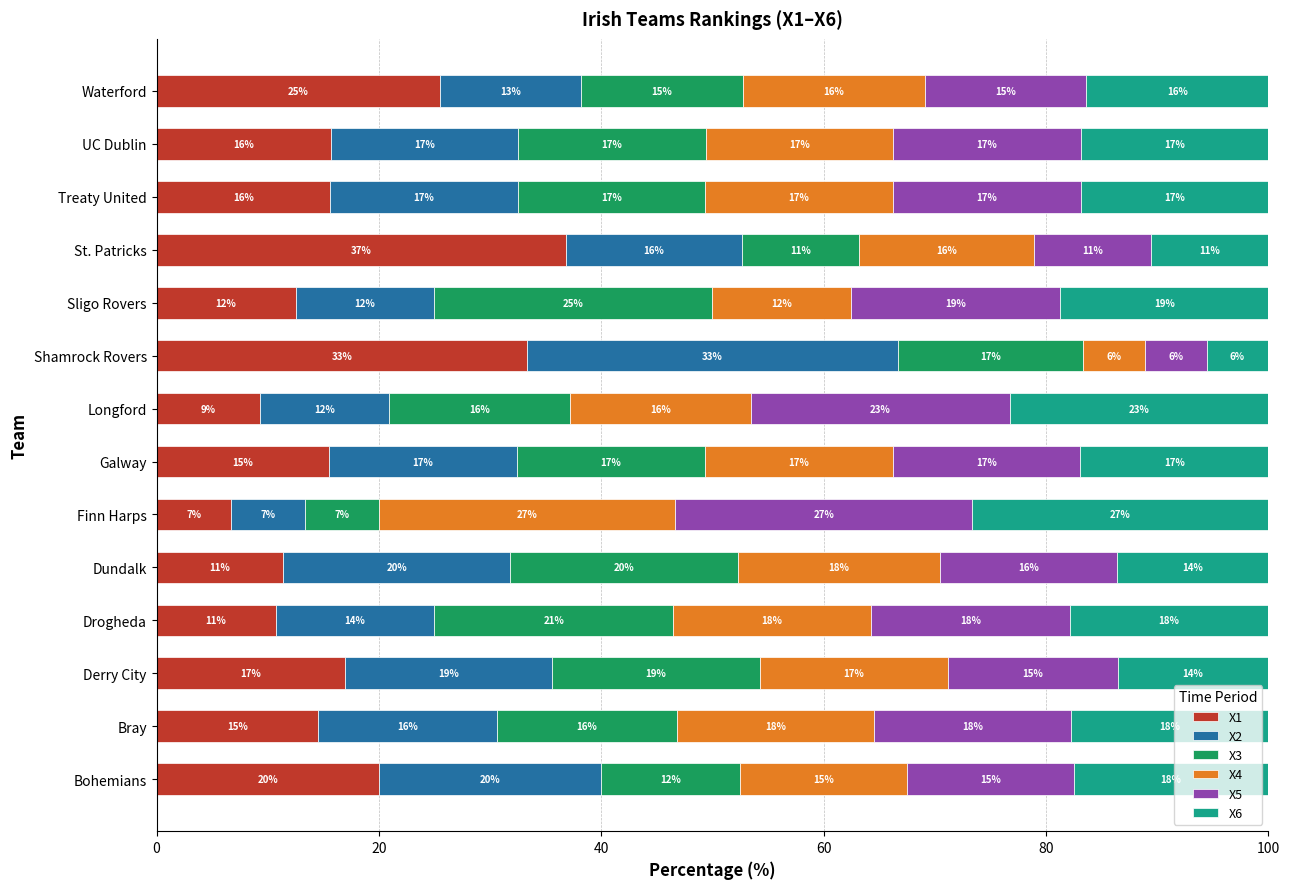

Reading left to right, list all the values displayed in this chart.

X1: 20.0	14.5	16.9	10.7	11.4	6.7	15.5	9.3	33.3	12.5	36.8	15.6	15.7	25.5
X2: 20.0	16.1	18.6	14.3	20.5	6.7	16.9	11.6	33.3	12.5	15.8	16.9	16.9	12.7
X3: 12.5	16.1	18.6	21.4	20.5	6.7	16.9	16.3	16.7	25.0	10.5	16.9	16.9	14.5
X4: 15.0	17.7	16.9	17.9	18.2	26.7	16.9	16.3	5.6	12.5	15.8	16.9	16.9	16.4
X5: 15.0	17.7	15.3	17.9	15.9	26.7	16.9	23.3	5.6	18.8	10.5	16.9	16.9	14.5
X6: 17.5	17.7	13.6	17.9	13.6	26.7	16.9	23.3	5.6	18.8	10.5	16.9	16.9	16.4